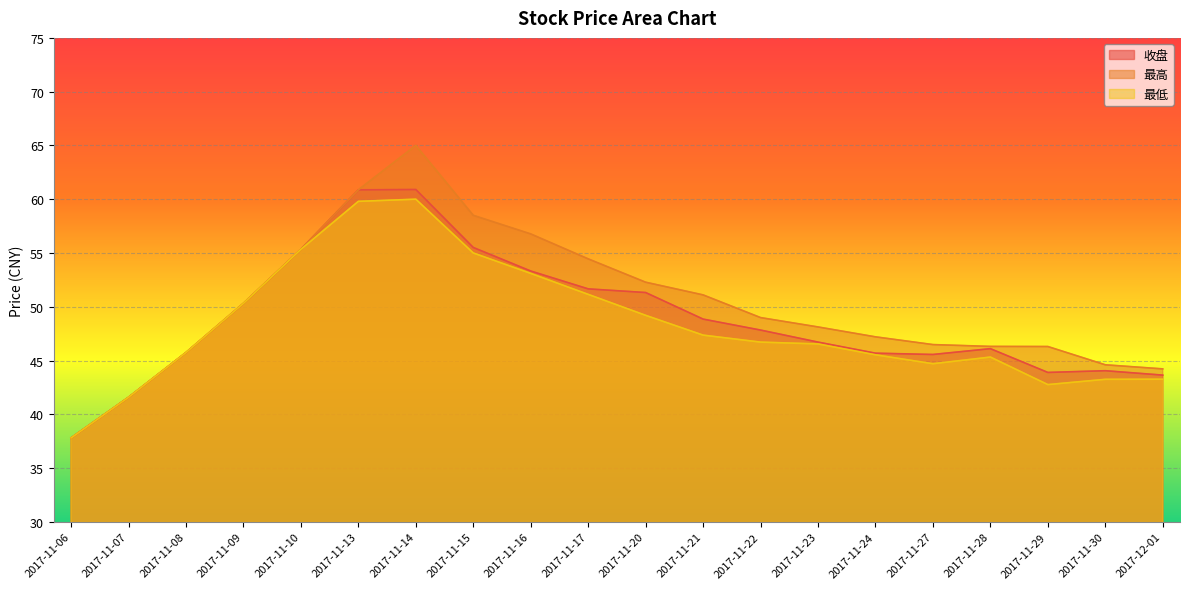

How many lines are shown in the chart?

3